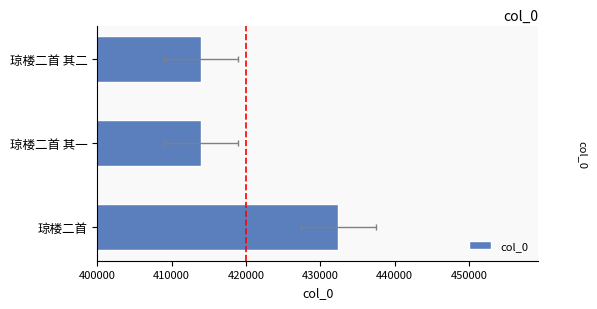

What is the minimum value shown in the chart?

413933